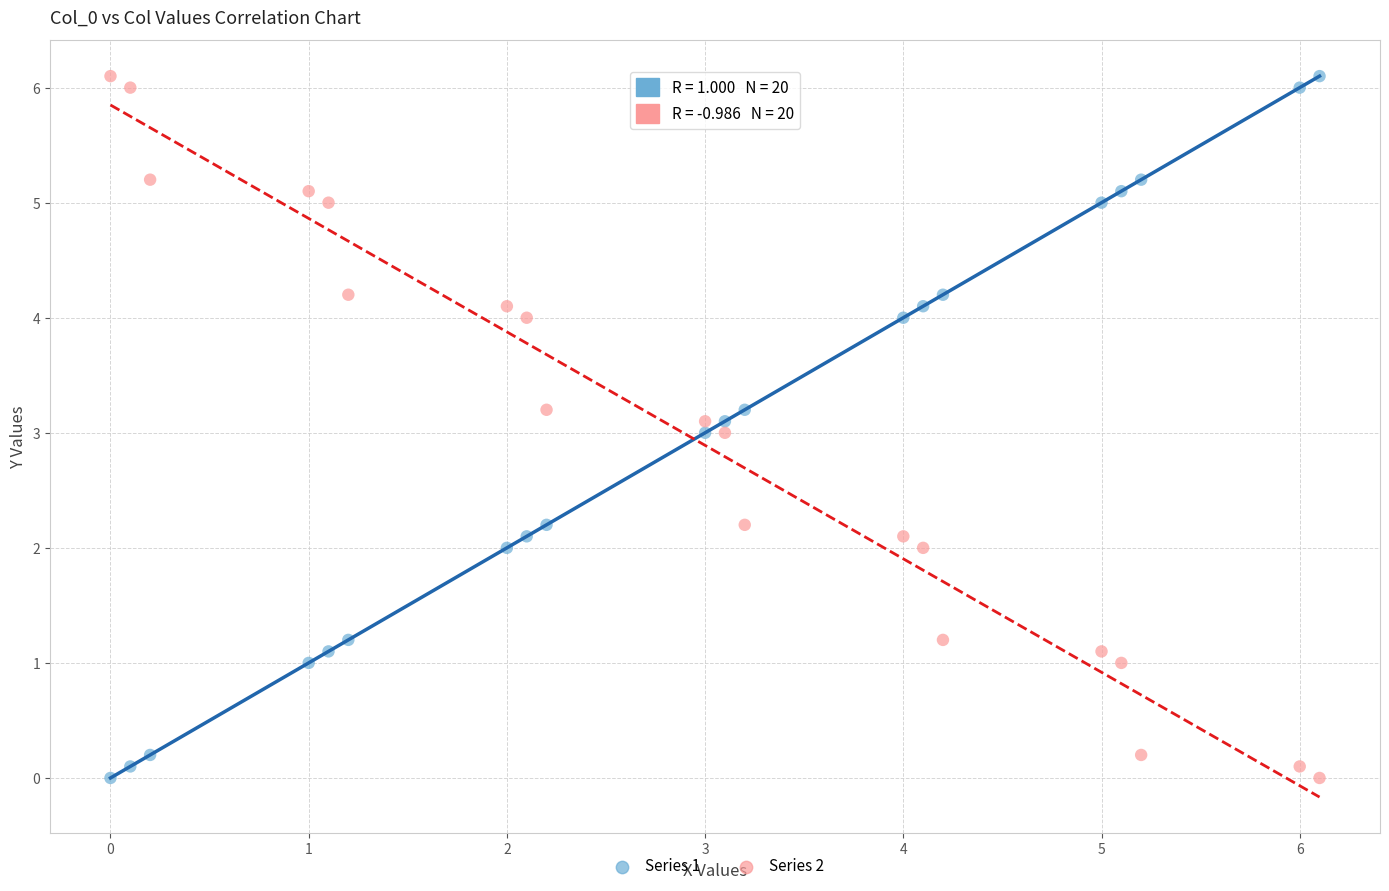

What is the X range (max minus min) for the scatter plot?

6.1